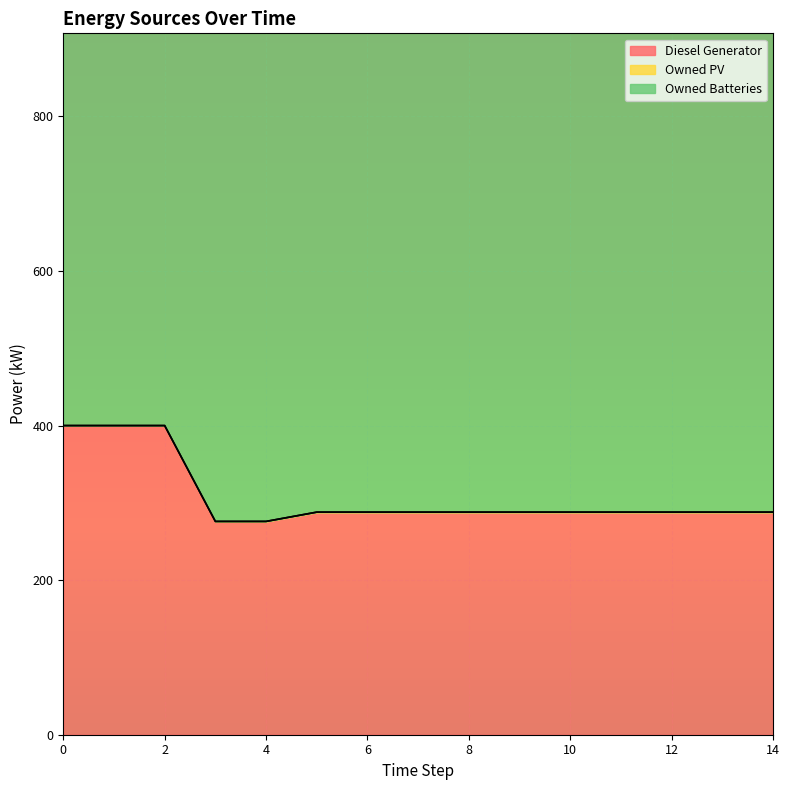

Which series changed the most between 0 and 13?

Diesel Generator